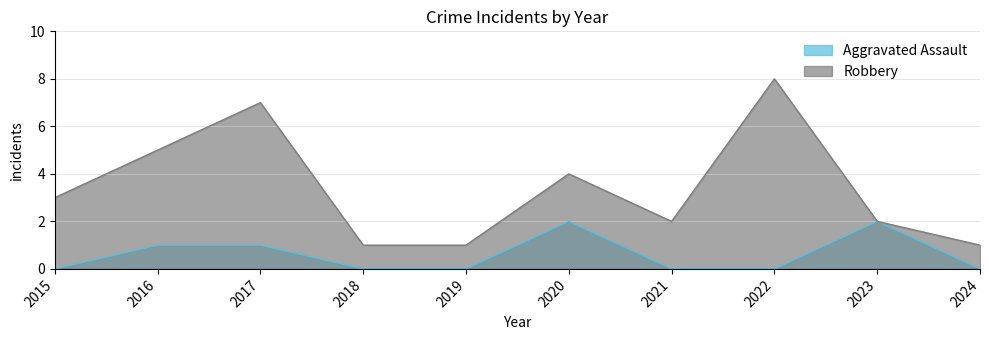

List the labels in order of Robbery value, largest first.

2022, 2017, 2016, 2020, 2015, 2021, 2023, 2018, 2019, 2024